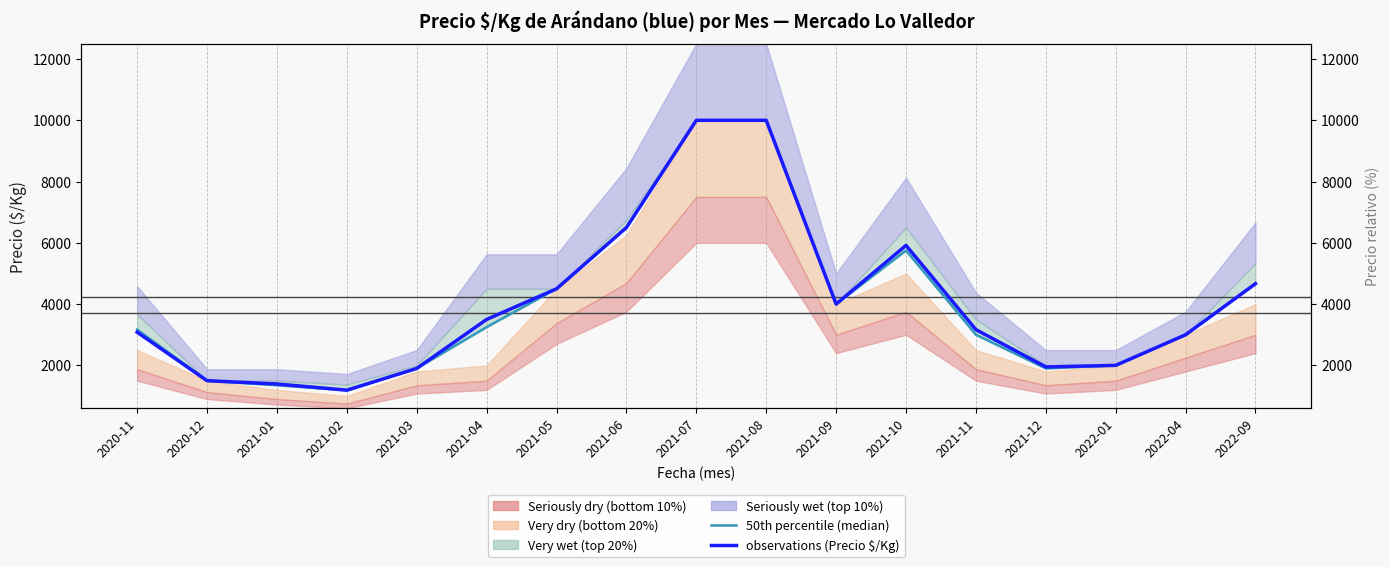

Read the observations (Precio $/Kg) value at 2021-12, to the nearest 100.

2000